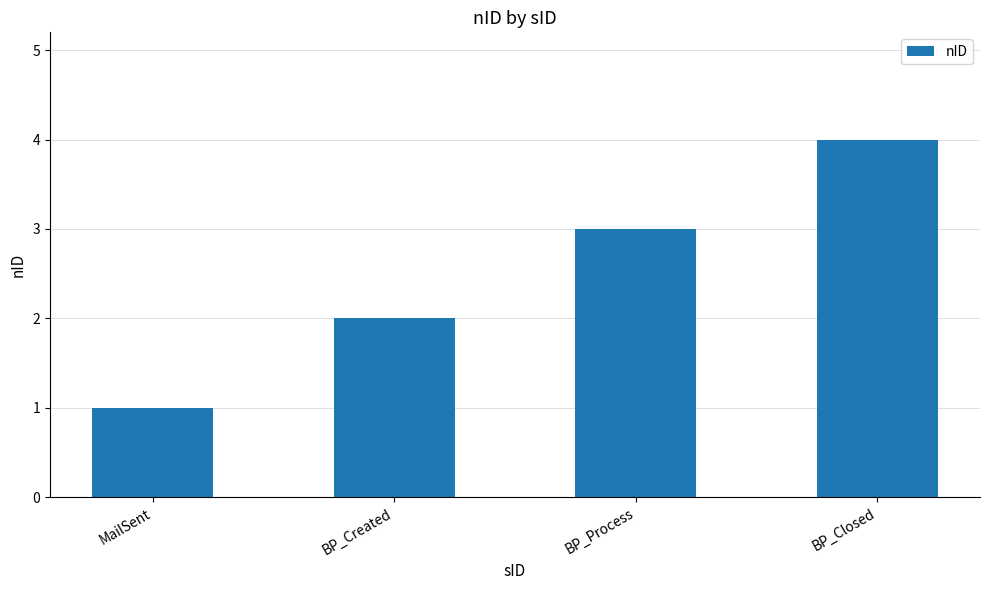

What is the maximum value shown in the chart?

4